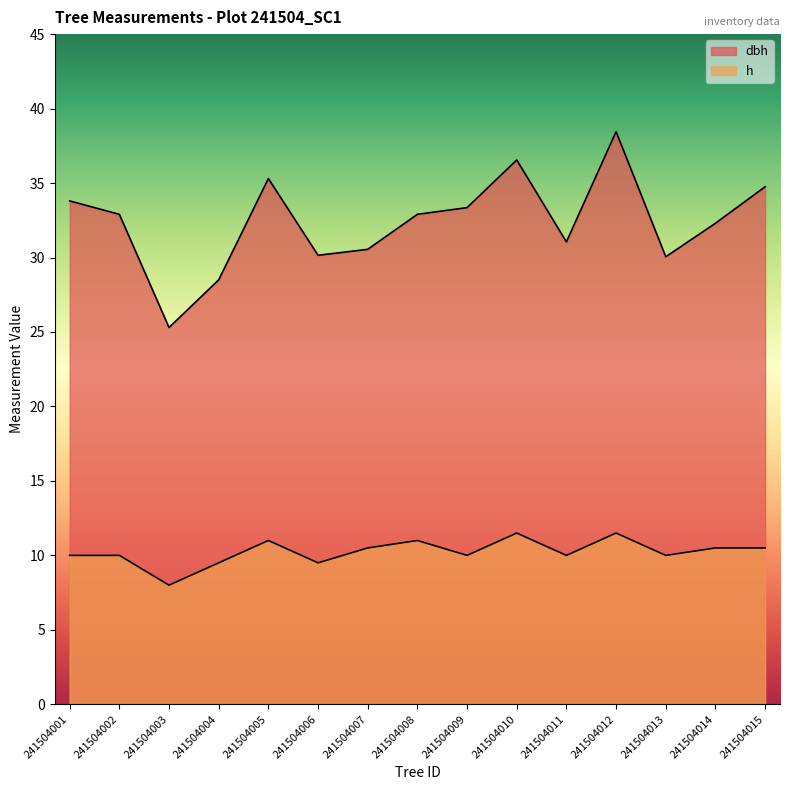

What is the sum of the dbh values at 241504005 and 241504011?

66.3